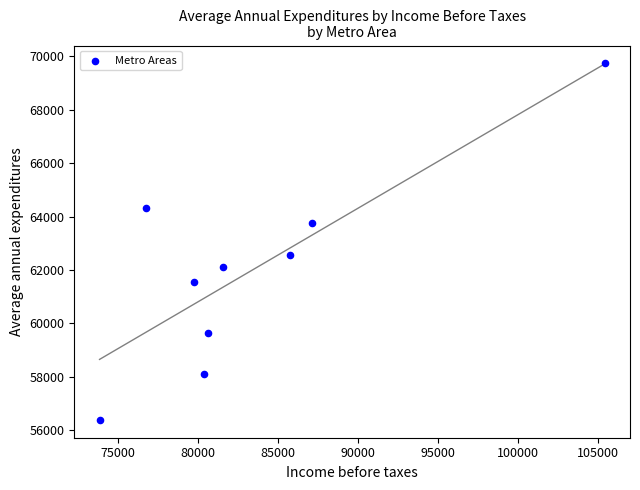

What Y value in the scatter plot is closest to 63060?

62563